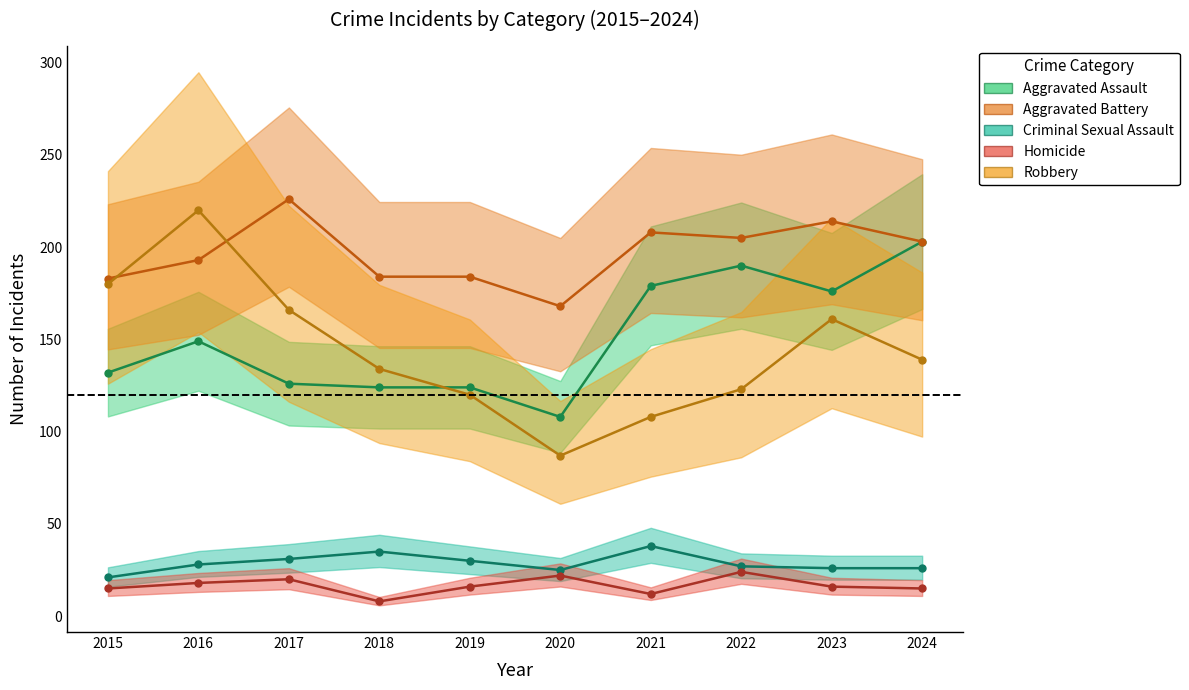

True or false: Aggravated Assault and Aggravated Battery cross at least once.

False